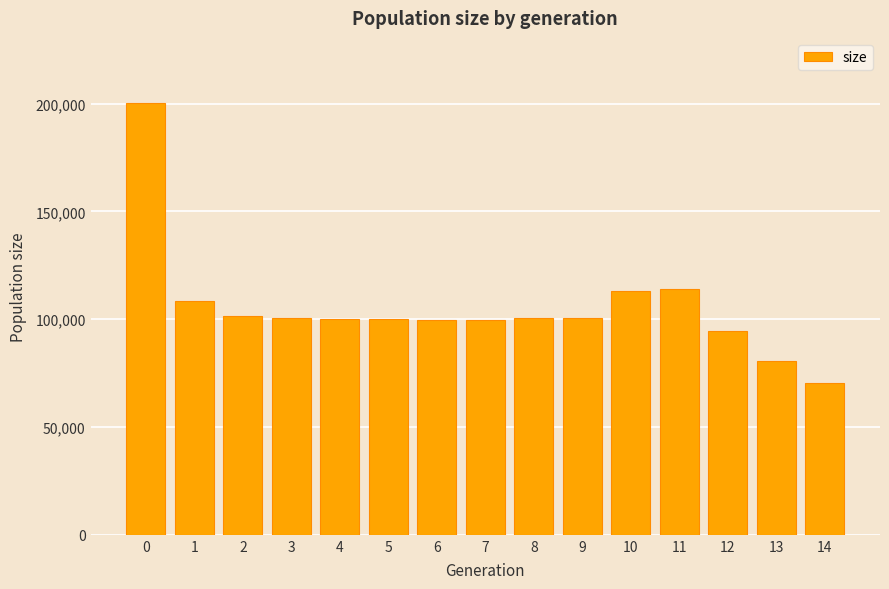

Is it true that the value at 2 is 101285?

True